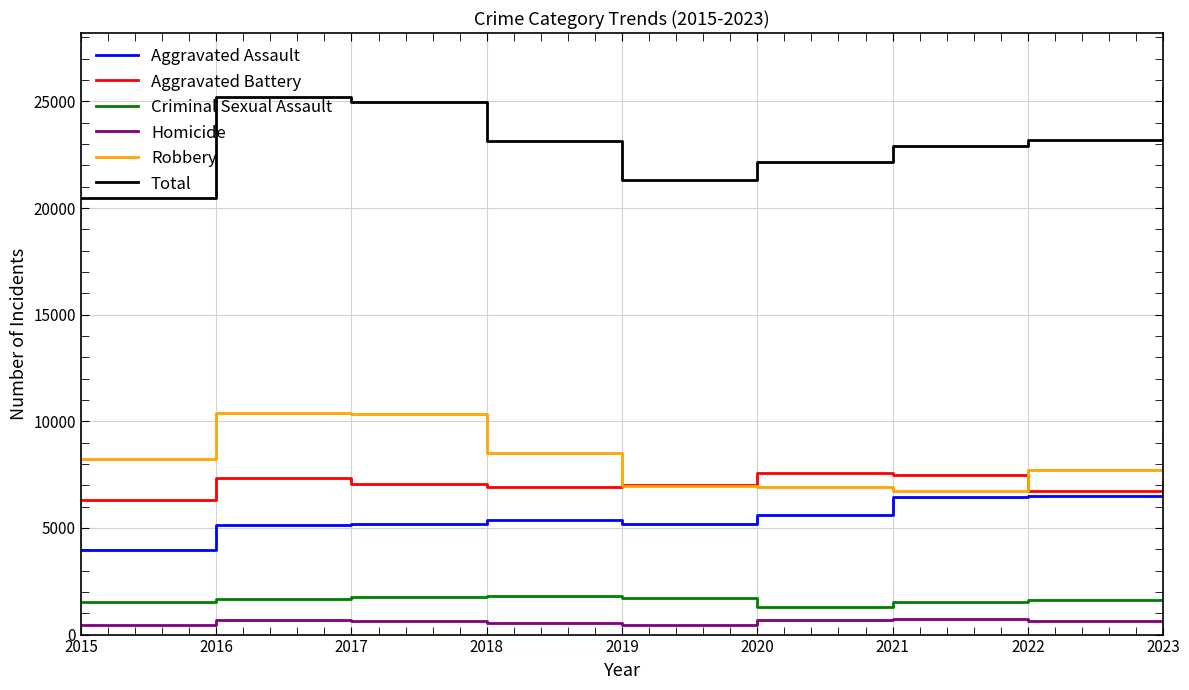

What is the difference between the maximum and second lowest values in the Aggravated Assault series?

1658